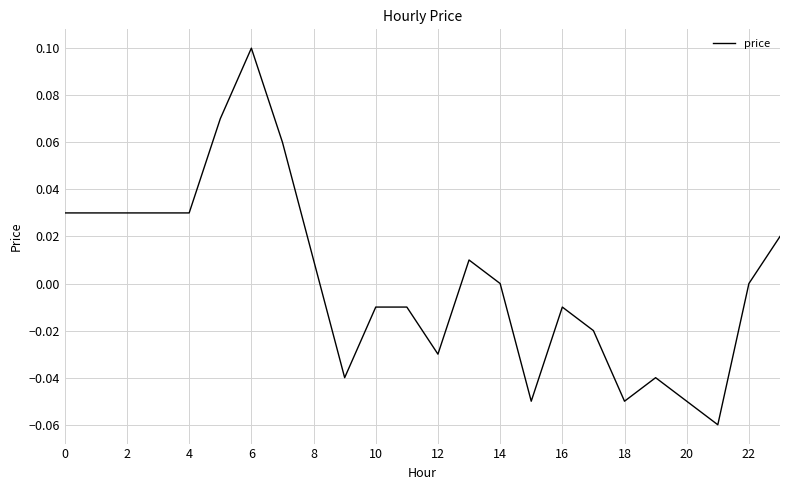

How many lines are shown in the chart?

1